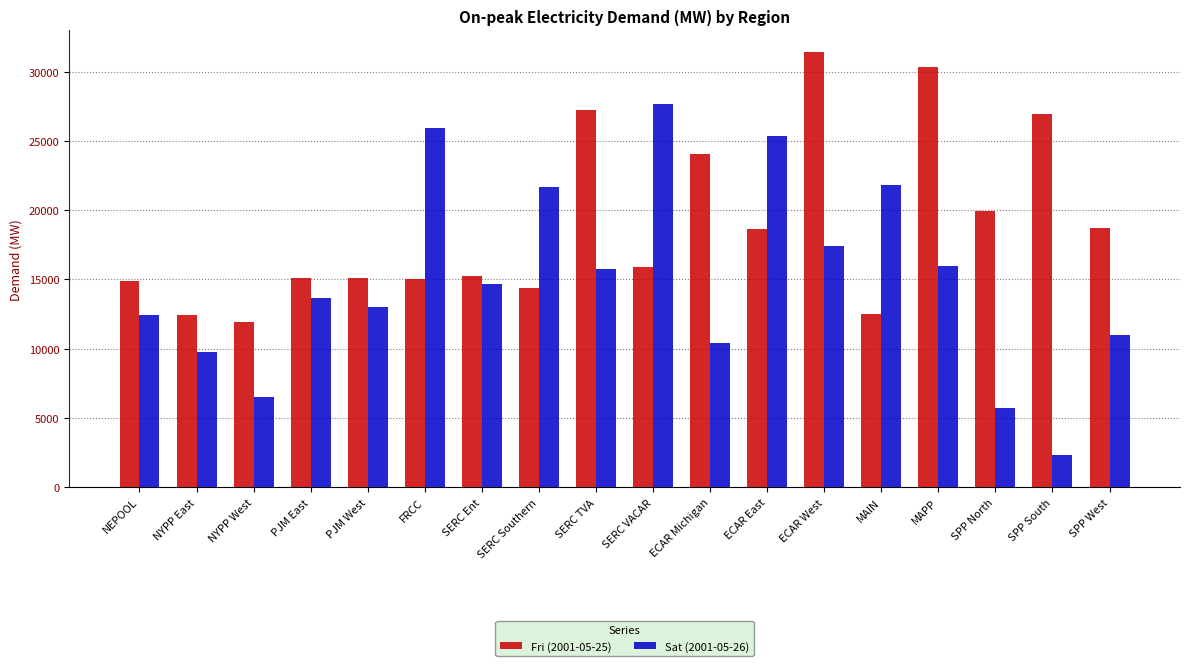

Which category has the lowest value in the Fri (2001-05-25) series?

NYPP West